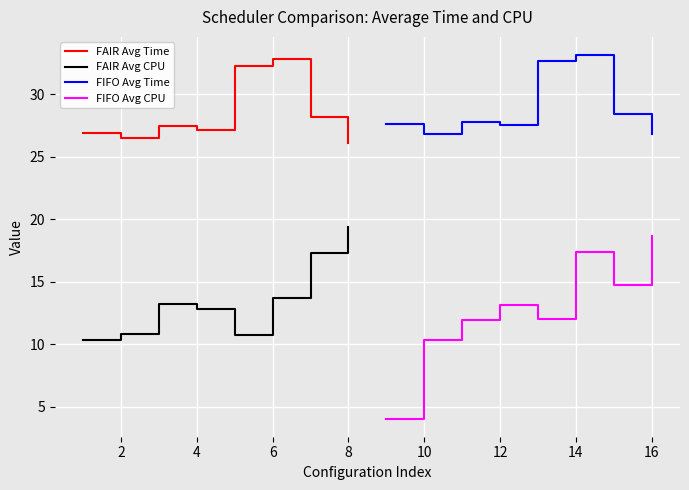

Is it true that FAIR Avg CPU equals 10.9 at 2?

True